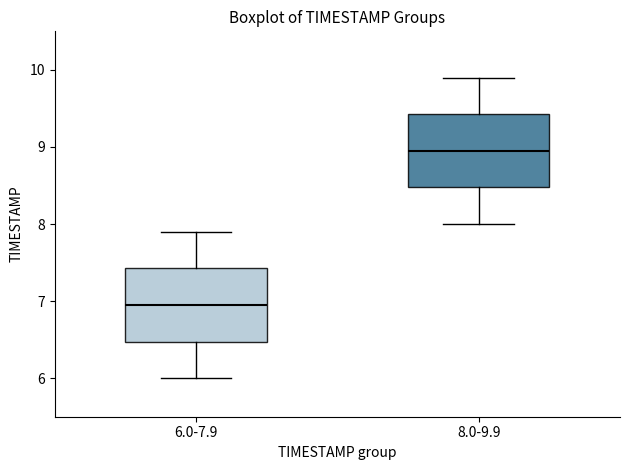

Reading left to right, read every box against the y-axis: the position of its median line, the range the box covers, and the ends of its whiskers. The values are not printed on the chart, so give them approximately, as read against the axis.

6.0-7.9: median 7.0, box 6.5 to 7.4, whiskers 6.0 to 7.9
8.0-9.9: median 9.0, box 8.5 to 9.4, whiskers 8.0 to 9.9